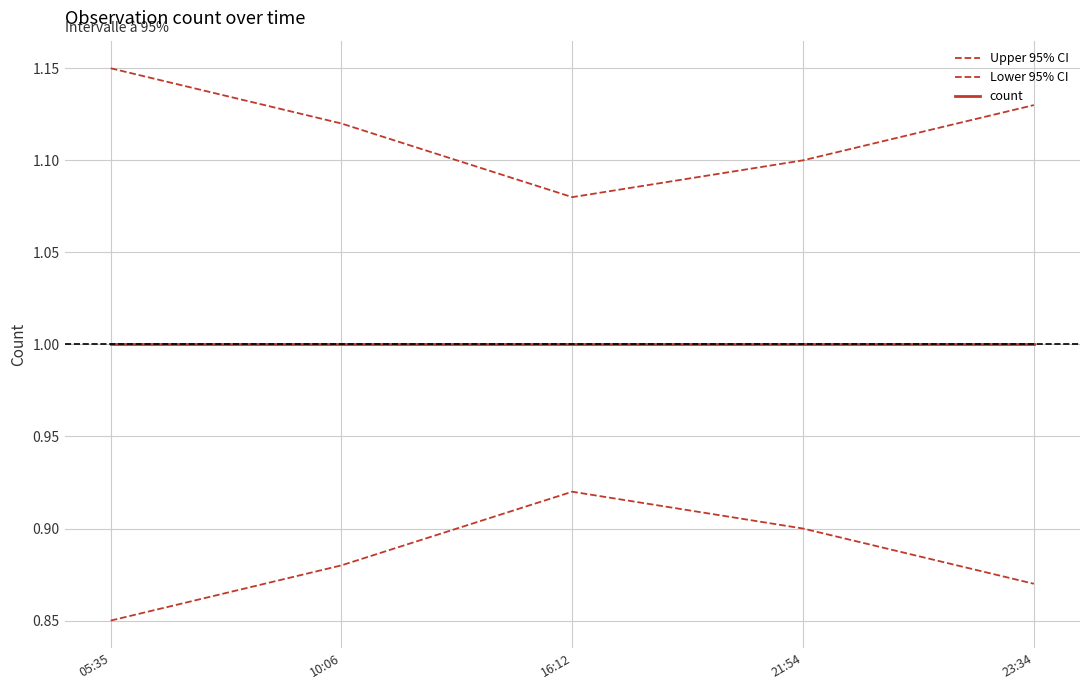

How many lines are shown in the chart?

3